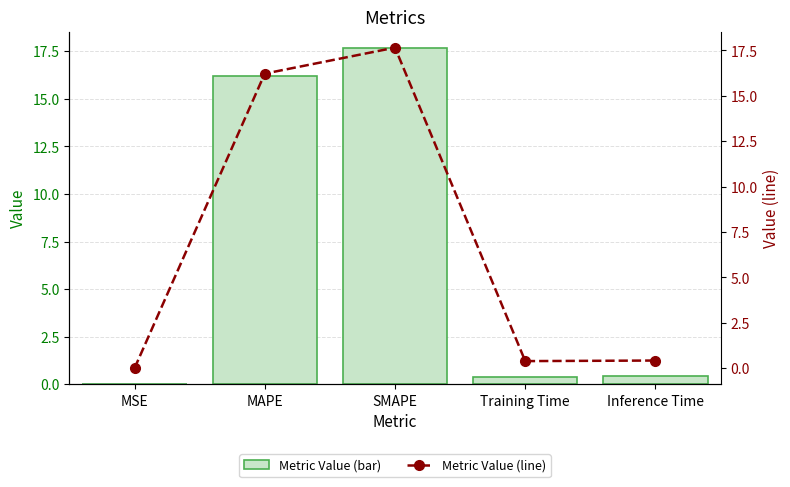

Which series has the largest range (max minus min)?

col_1